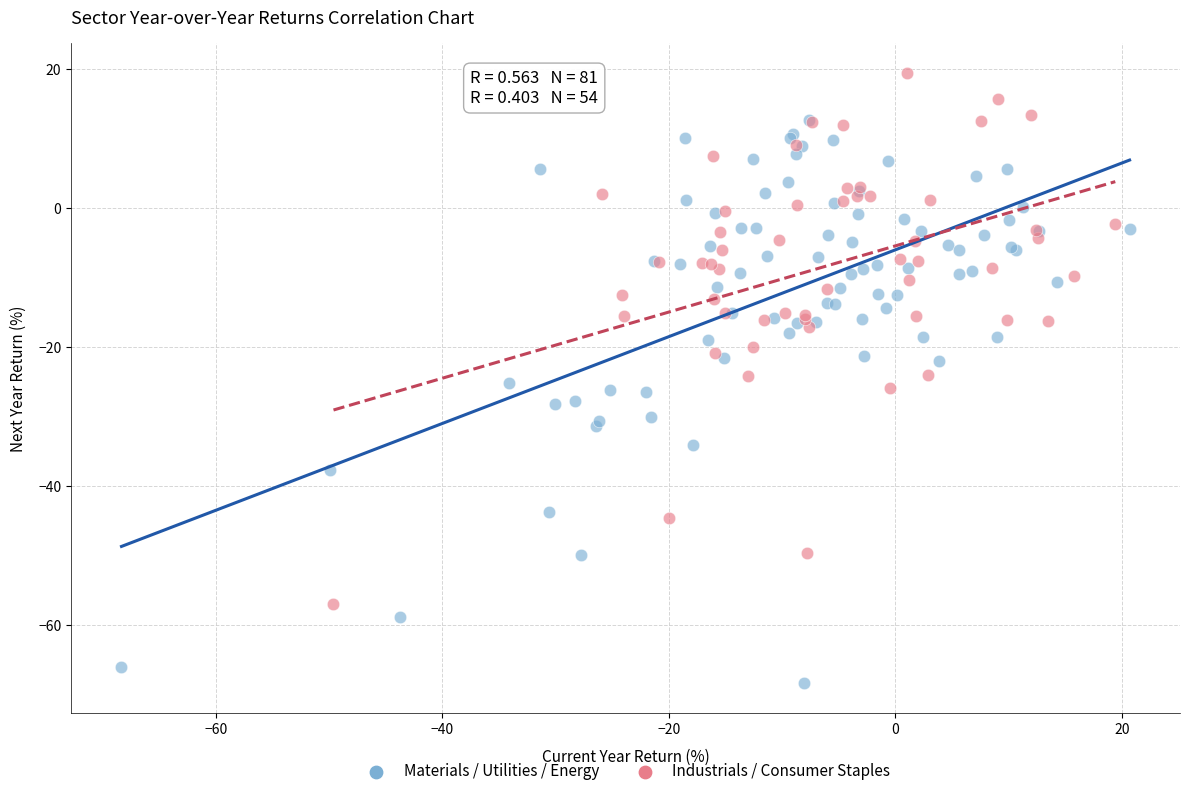

Which series contains the lowest Y value?

Materials / Utilities / Energy